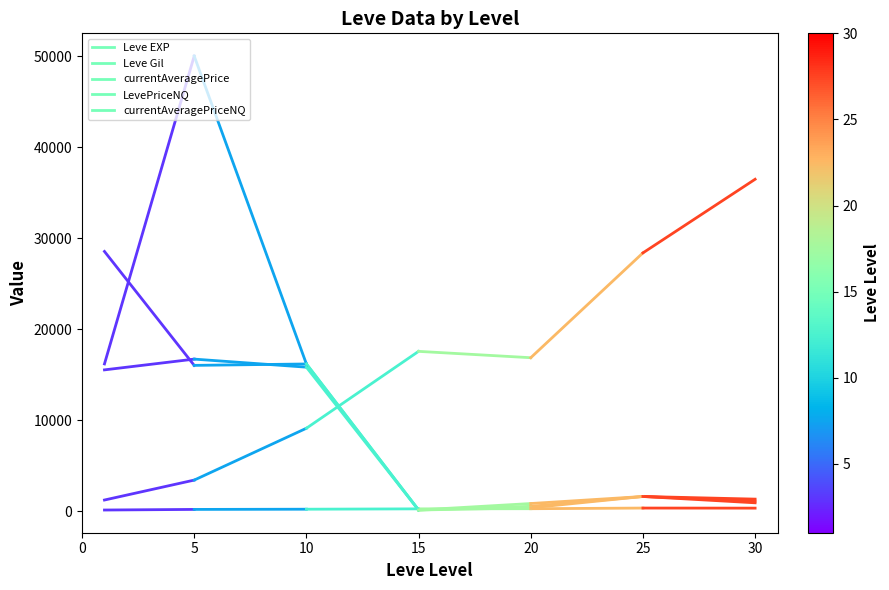

What is the value of the currentAveragePrice point at the 1st from the left?

28552.9